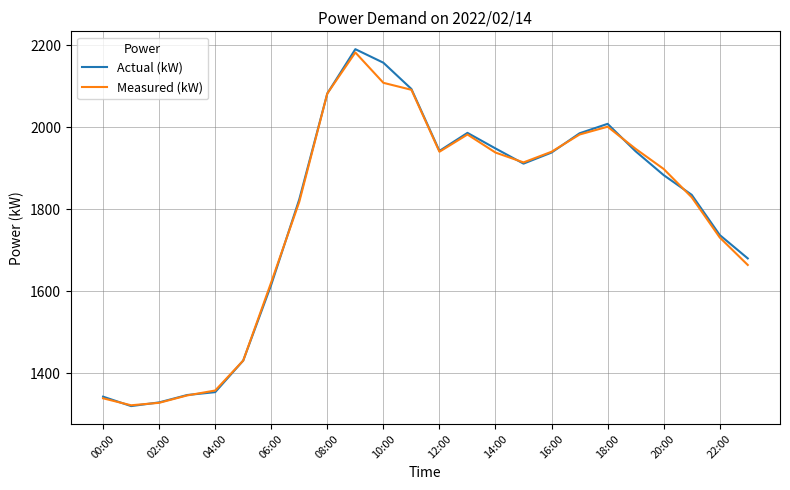

How many interior local peaks does the Measured (kW) series have?

3